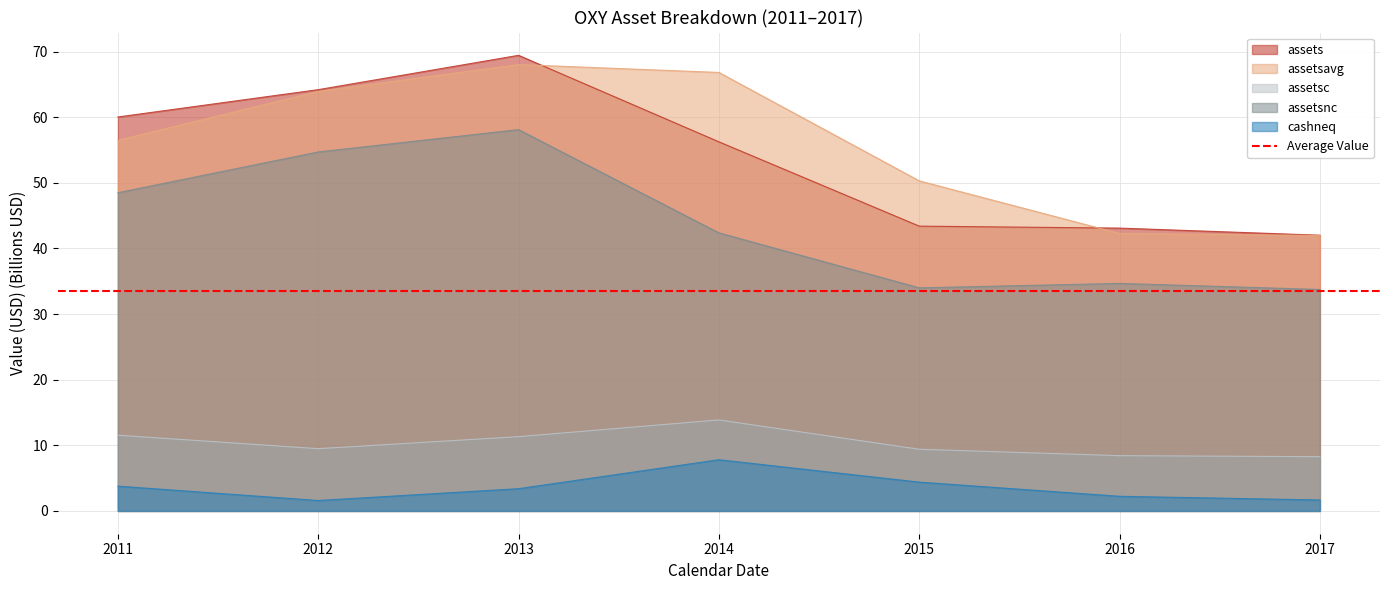

How many lines are shown in the chart?

5